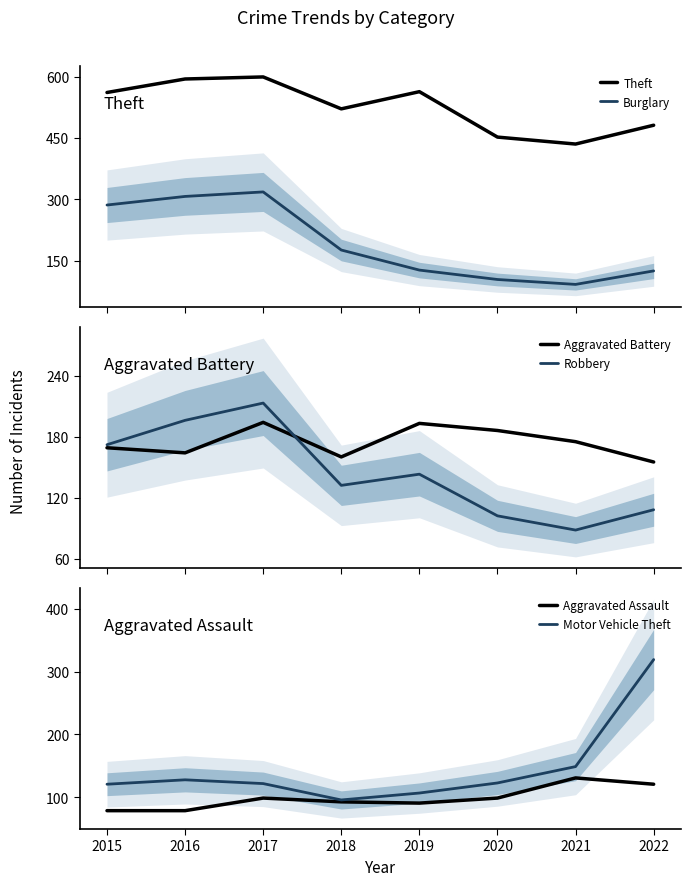

Which has a higher value, 2016 or 2017?

2017